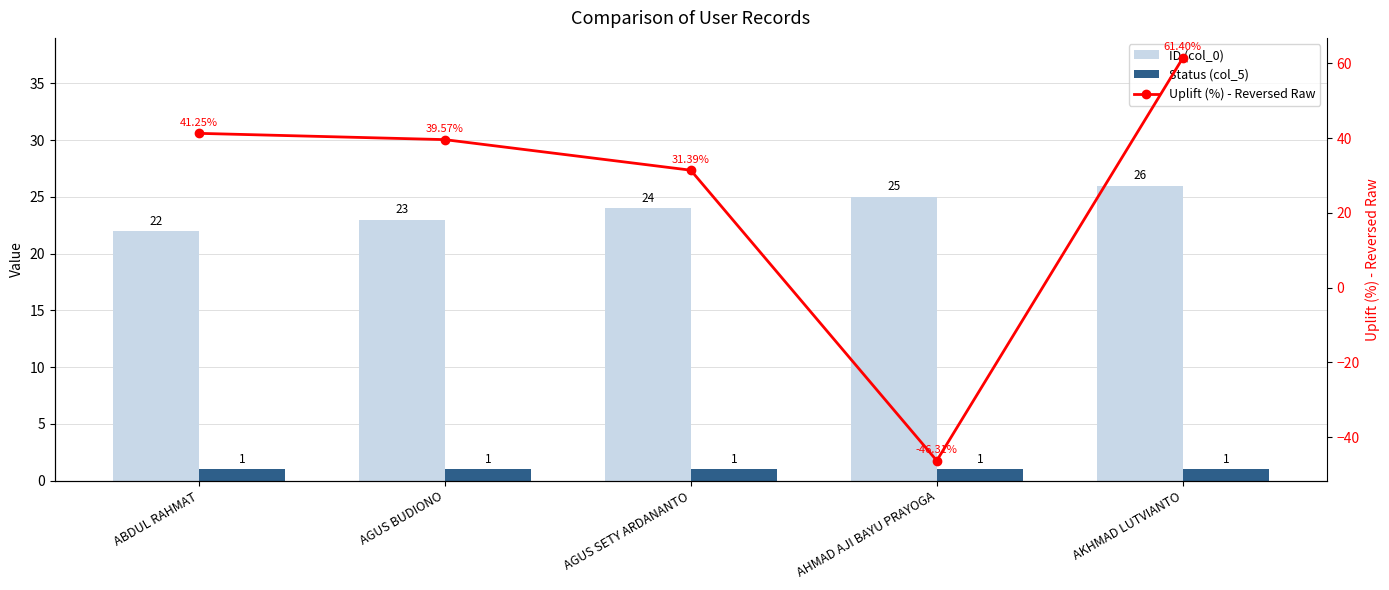

What is the label of the 2nd bar from the left?

AGUS BUDIONO